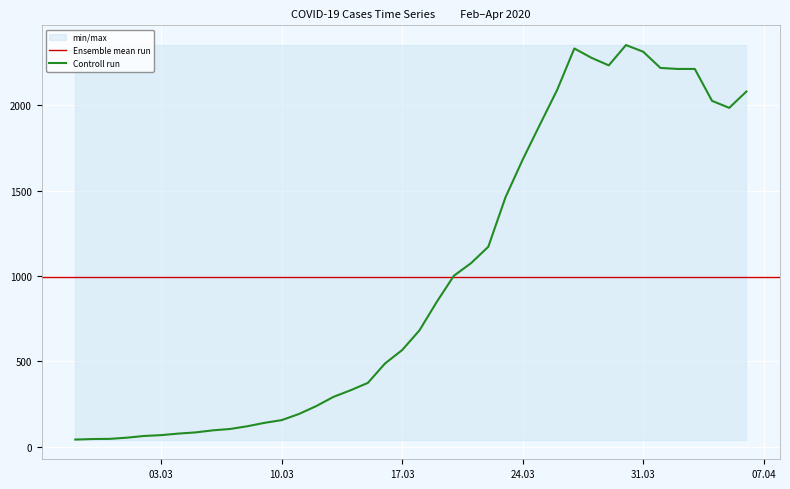

What is the maximum value shown in the chart?

2353